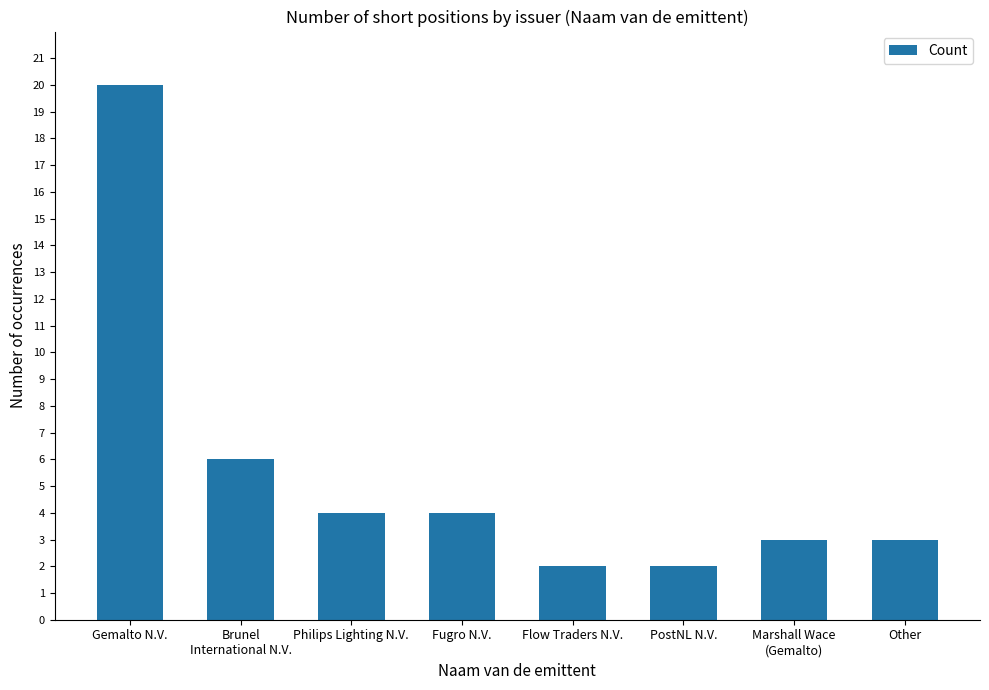

What is the maximum value shown in the chart?

20